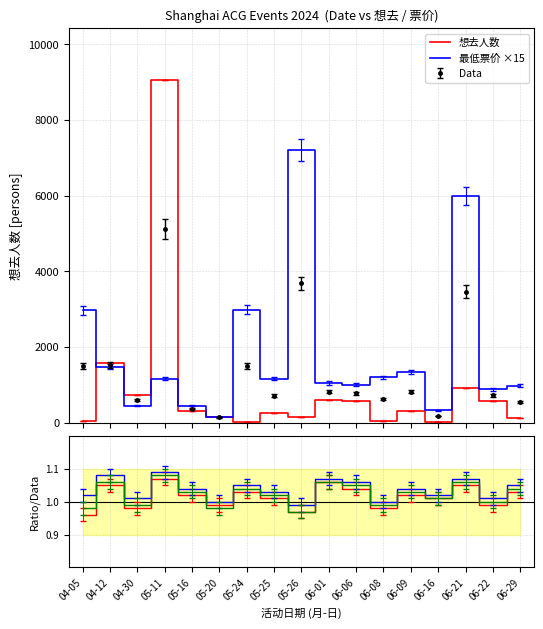

Which series has the widest spread of values?

想去人数